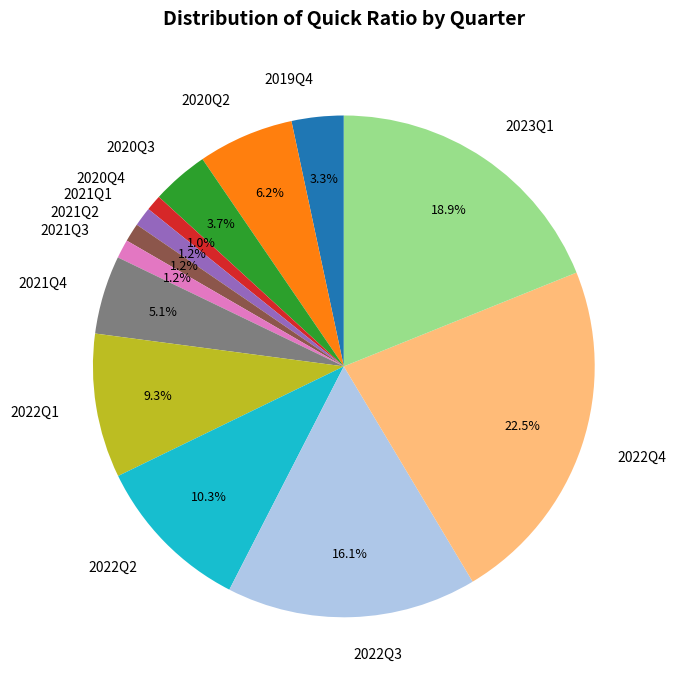

Which has a higher value, 2021Q4 or 2022Q2?

2022Q2